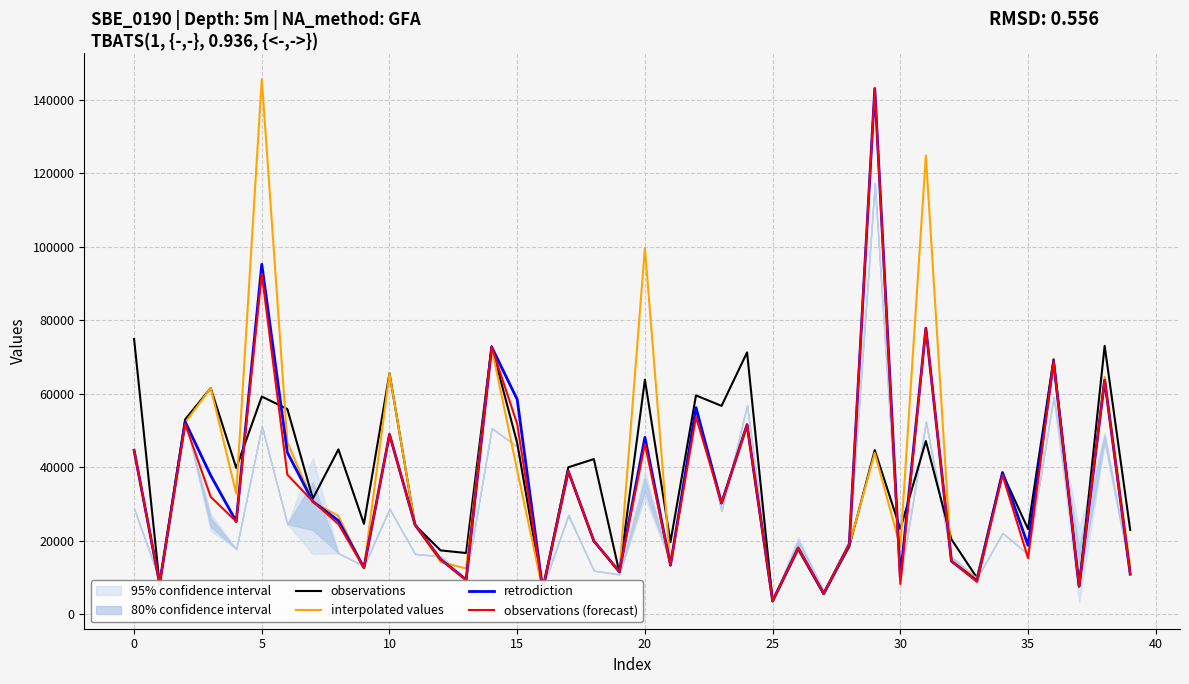

What is the lowest value of the retrodiction series?

3648